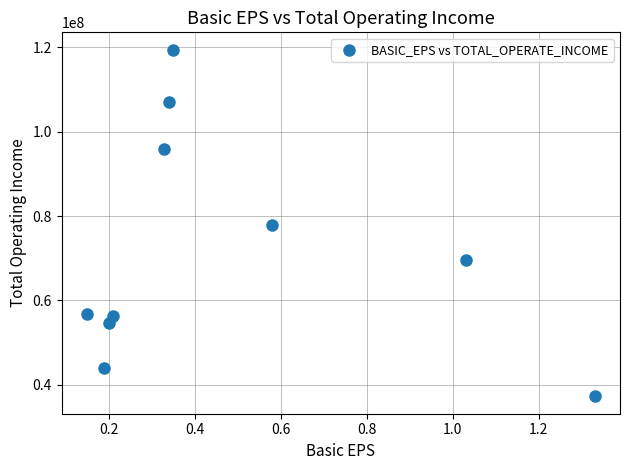

What is the average X value?

0.5